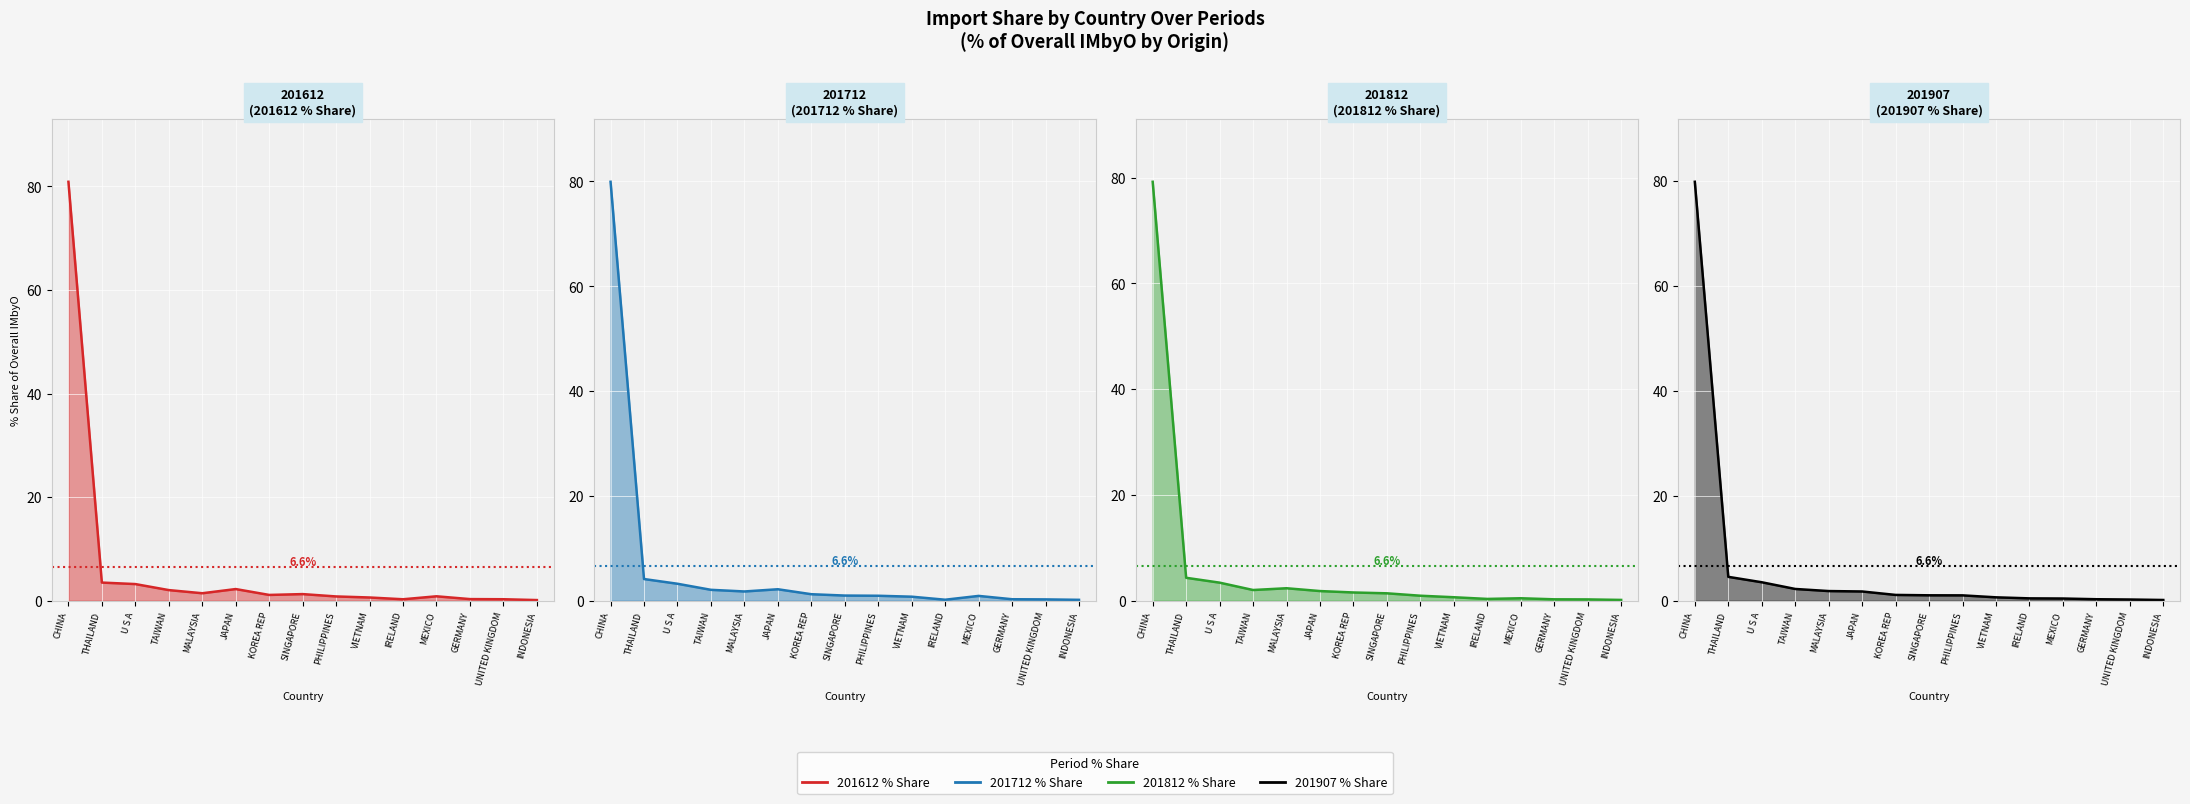

In 201712 % Share, how many points are higher than both neighbors (excluding endpoints)?

2